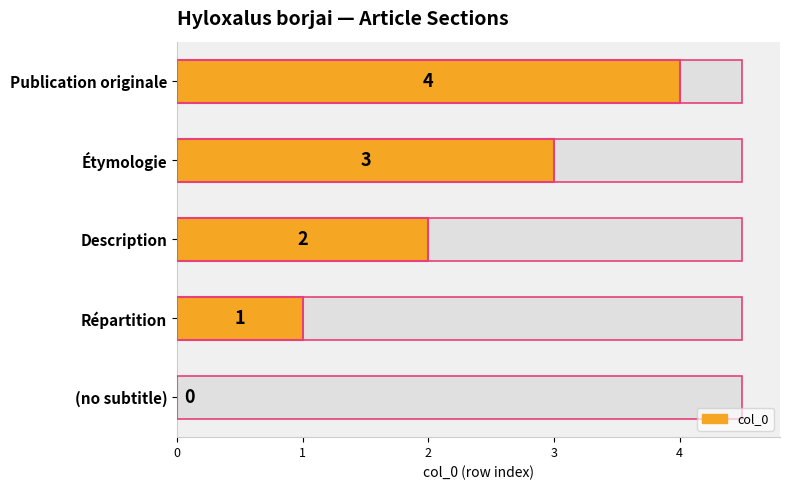

What is the difference between the maximum and minimum values?

4